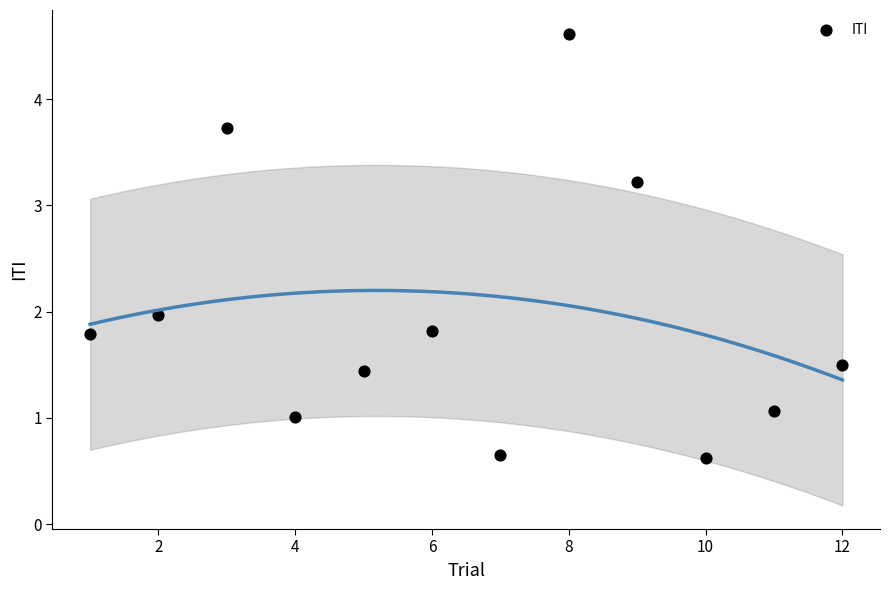

What is the average Y value?

2.0